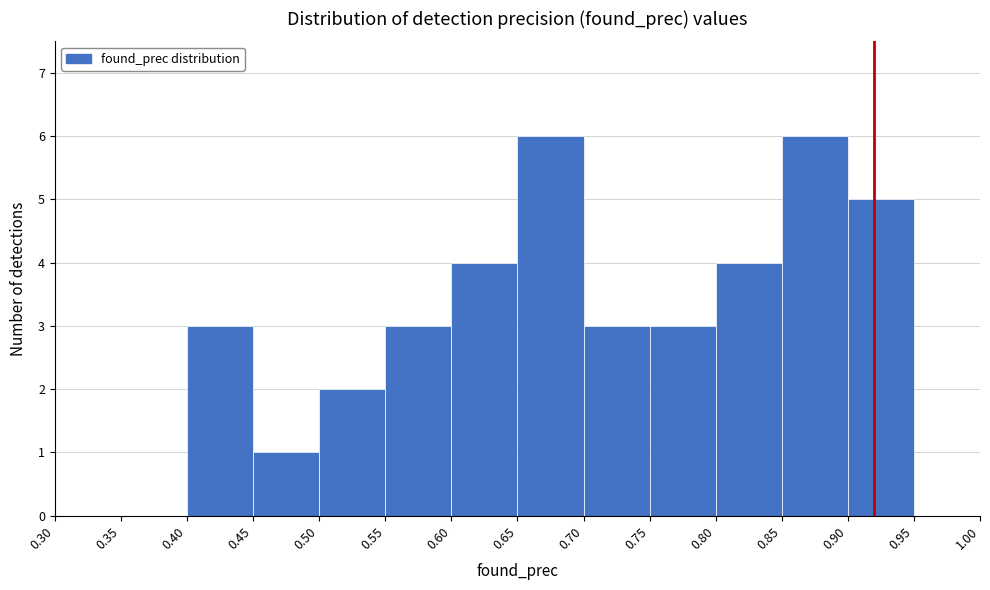

Reading left to right, transcribe this chart: for each bar, give the range it covers on the x-axis and its height. The values are not printed on the chart, so give them approximately, as read against the axis.

0.30 to 0.35: 0
0.35 to 0.40: 0
0.40 to 0.45: 3
0.45 to 0.50: 1
0.50 to 0.55: 2
0.55 to 0.60: 3
0.60 to 0.65: 4
0.65 to 0.70: 6
0.70 to 0.75: 3
0.75 to 0.80: 3
0.80 to 0.85: 4
0.85 to 0.90: 6
0.90 to 0.95: 5
0.95 to 1.00: 0